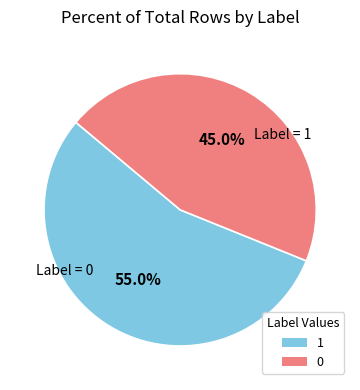

Count the number of slices in the pie.

2